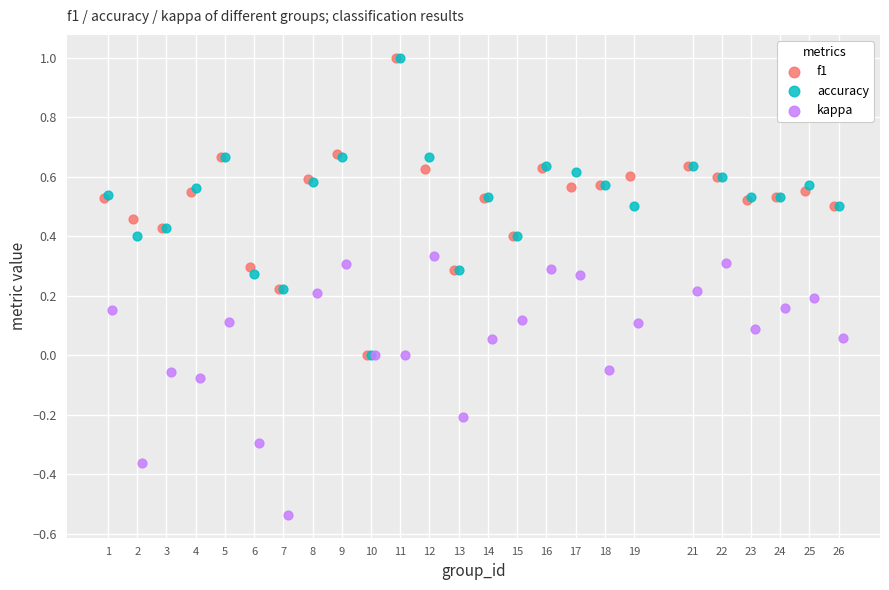

Which series reaches the minimum Y coordinate?

kappa